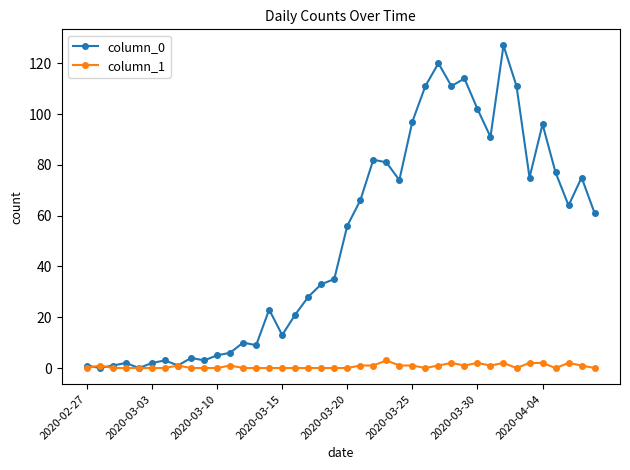

Reading right to left, what are all the values shown in this chart?

column_0: 61	75	64	77	96	75	111	127	91	102	114	111	120	111	97	74	81	82	66	56	35	33	28	21	13	23	9	10	6	5	3	4	1	3	2	0	2	1	0	1
column_1: 0	1	2	0	2	2	0	2	1	2	1	2	1	0	1	1	3	1	1	0	0	0	0	0	0	0	0	0	1	0	0	0	1	0	0	0	0	0	1	0